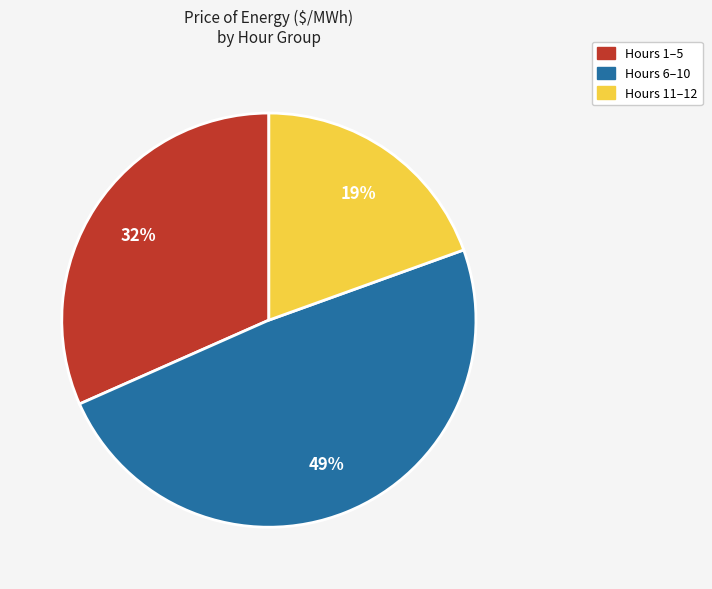

To the nearest percent, what is the average slice percentage?

33%